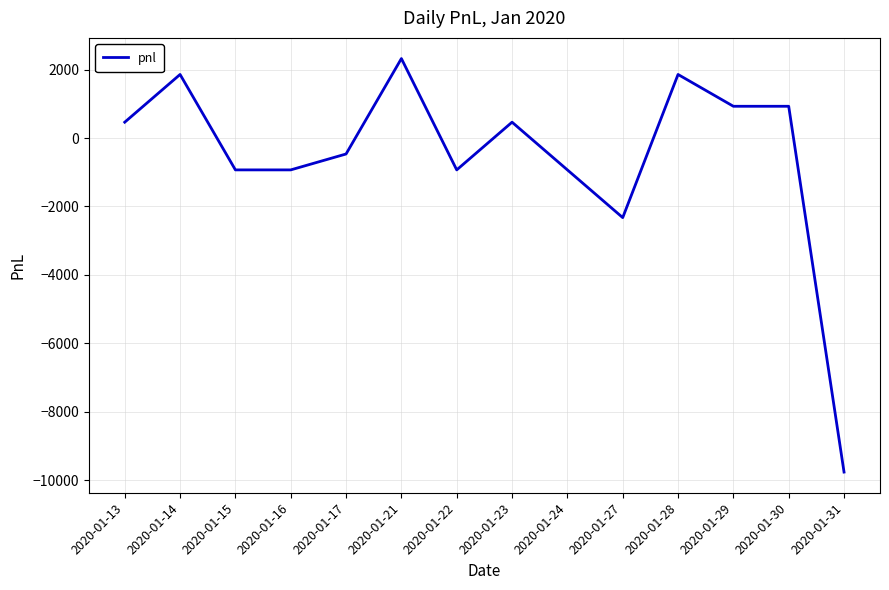

What is the maximum value shown in the chart?

2325